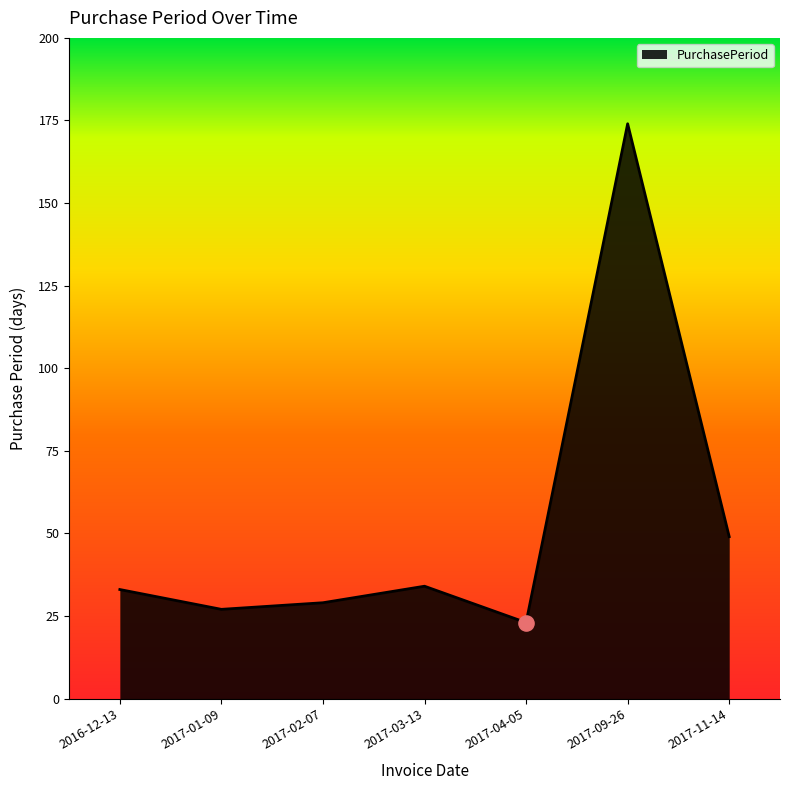

What is the ratio of the value at 2017-02-07 to the value at 2017-01-09?

1.1